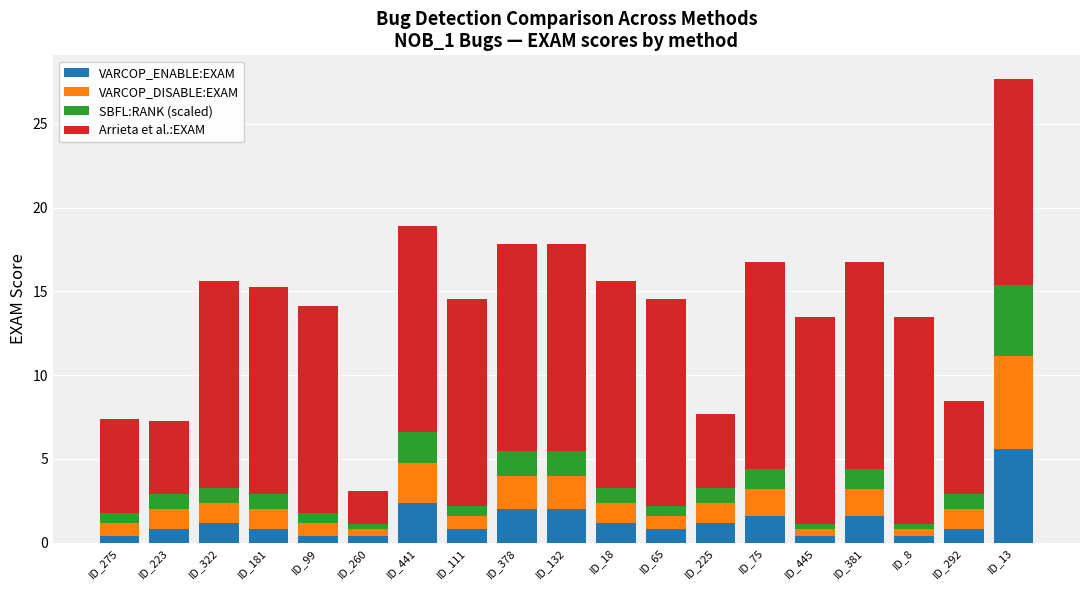

At which category is the sum across all series the highest?

ID_13